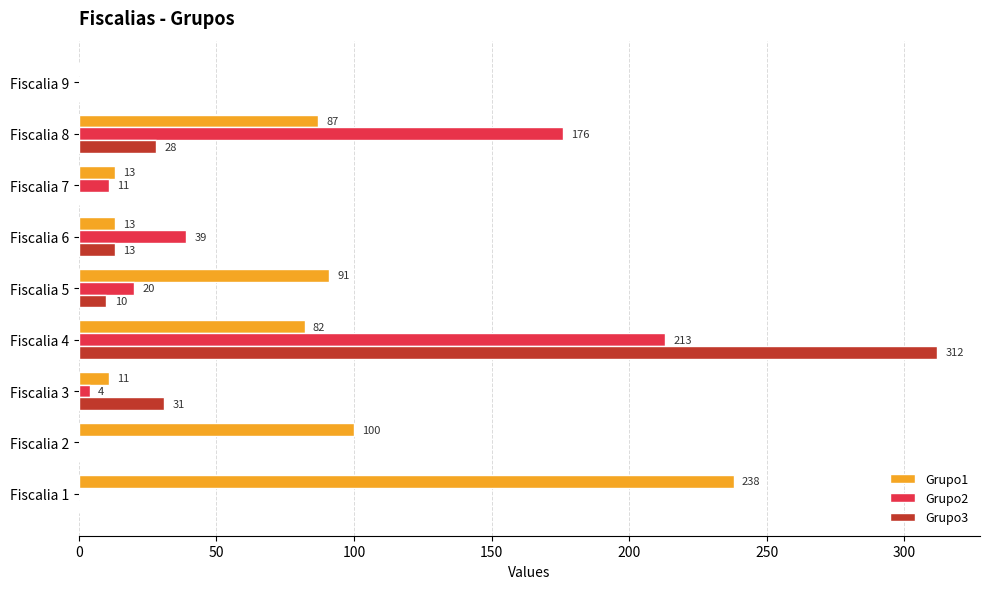

How many series are shown in this chart?

3